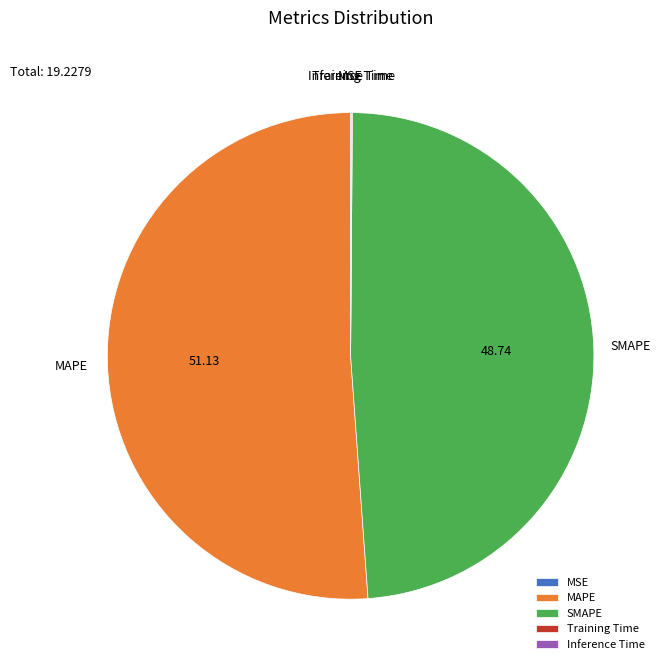

What is the largest slice in the pie chart?

MAPE